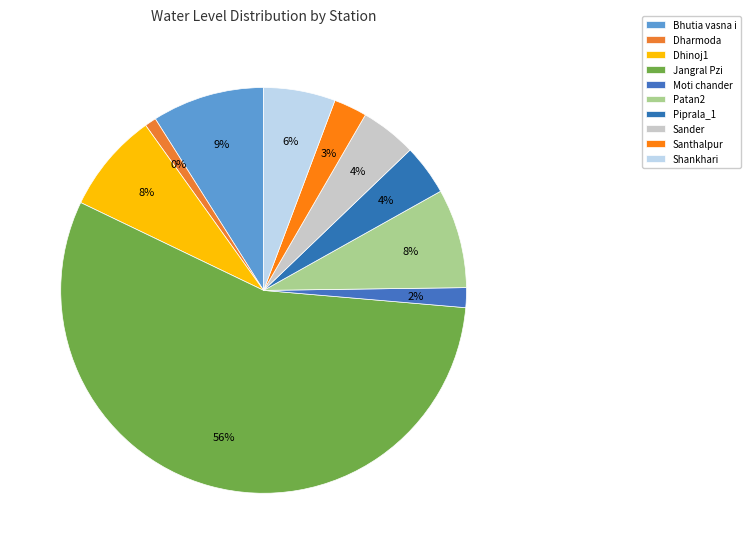

What is the majority slice?

Jangral Pzi